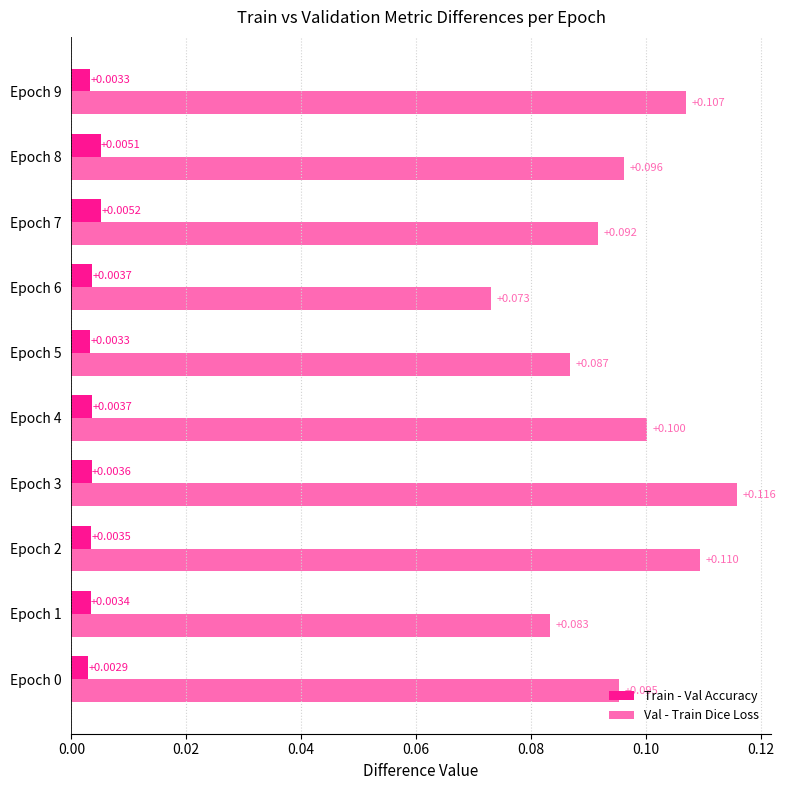

Which series has the largest range (max minus min)?

Val - Train Dice Loss